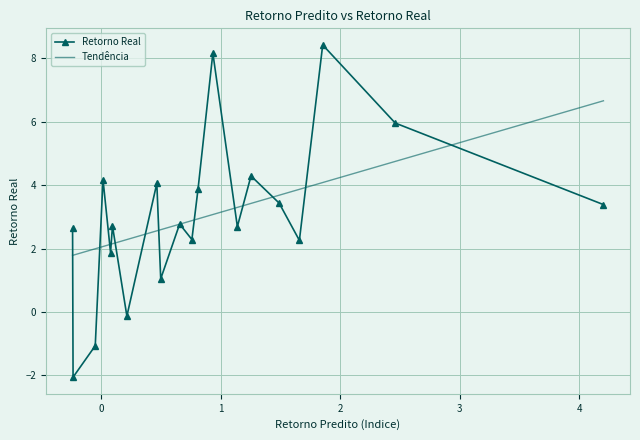

What is the value of the Retorno Real point at the 8th from the left?

4.1